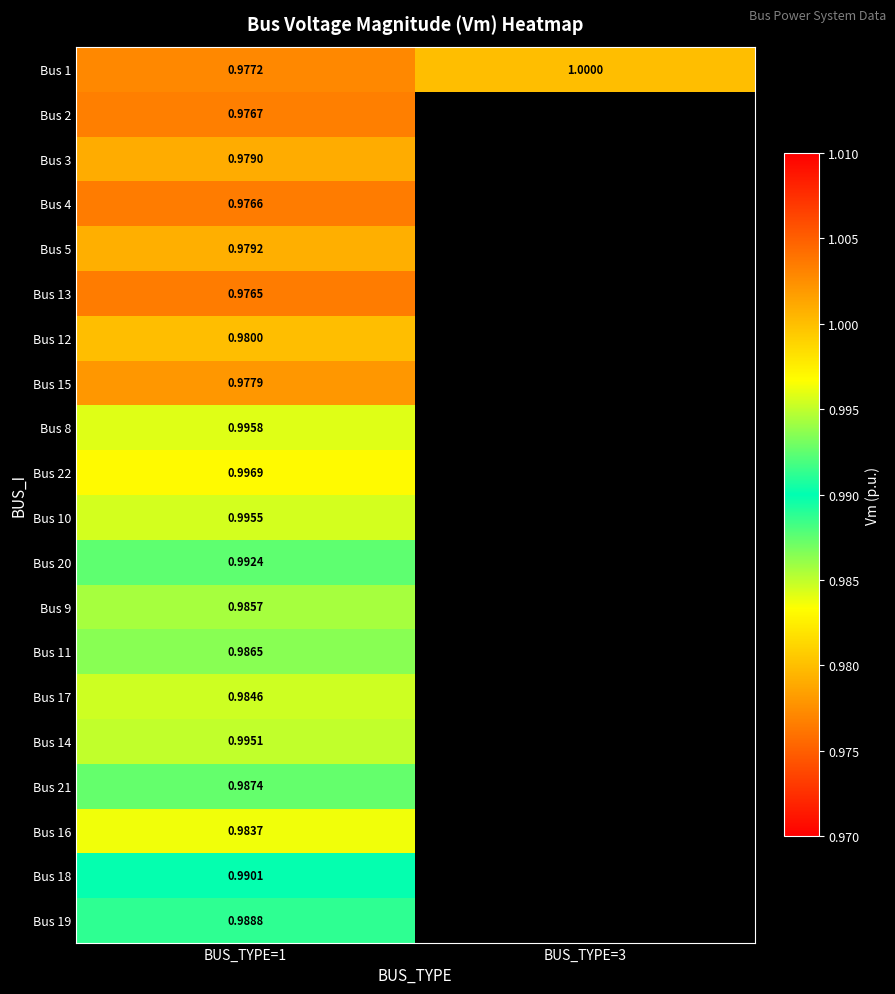

What is the maximum value shown in the chart?

1.0